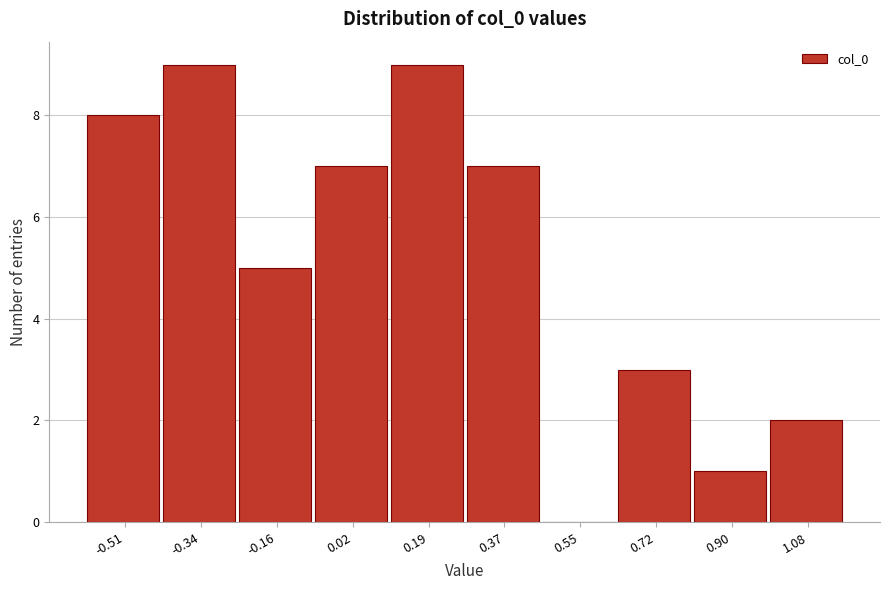

Reading left to right, list every bar in this chart as the range it spans on the x-axis followed by its height. Neither the bar edges nor the heights are printed on the chart, so give them approximately, as read against the axes.

-0.60 to -0.42: 8
-0.42 to -0.24: 9
-0.24 to -0.08: 5
-0.08 to 0.10: 7
0.10 to 0.28: 9
0.28 to 0.46: 7
0.46 to 0.64: 0
0.64 to 0.82: 3
0.82 to 1.00: 1
1.00 to 1.16: 2